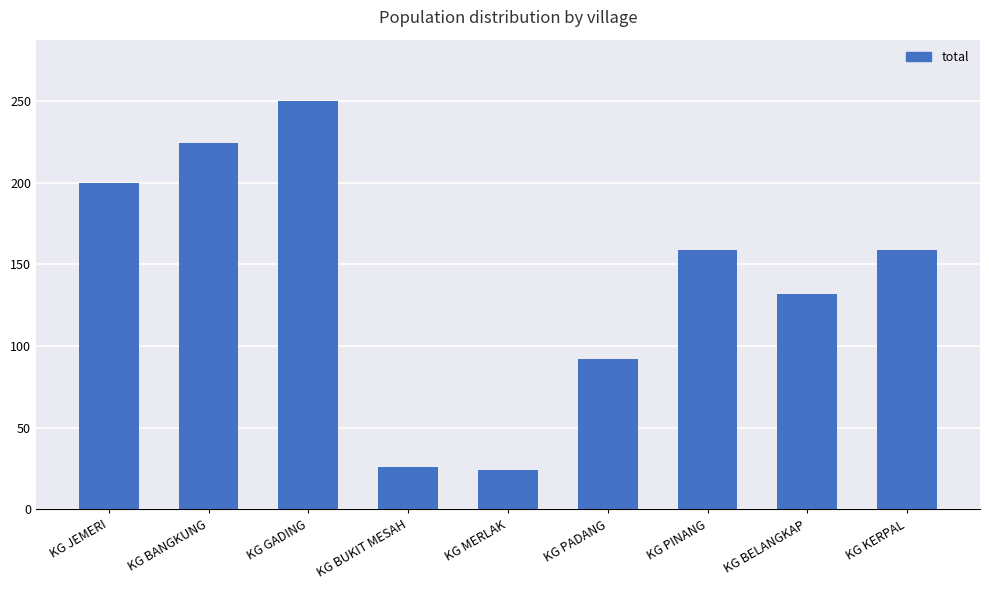

How many values are between 92 and 200?

5